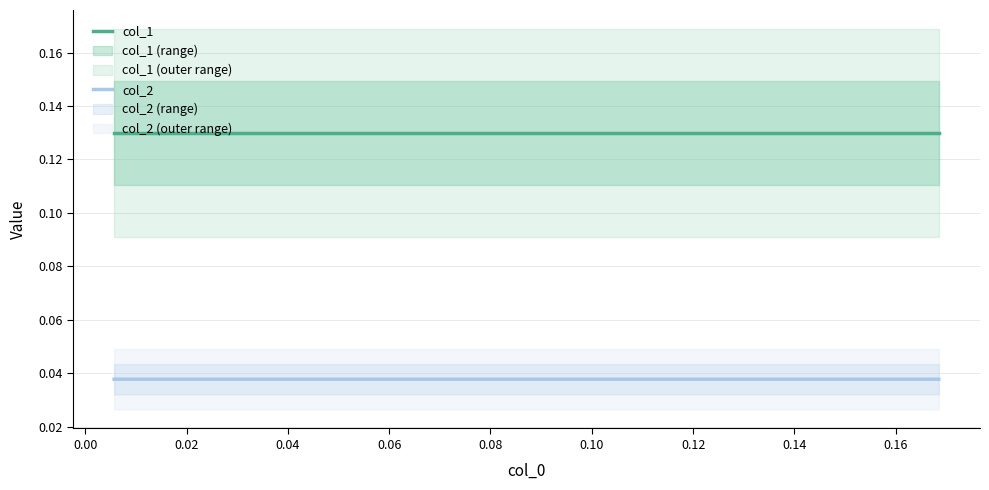

Is this an area chart (filled region under the line)?

No